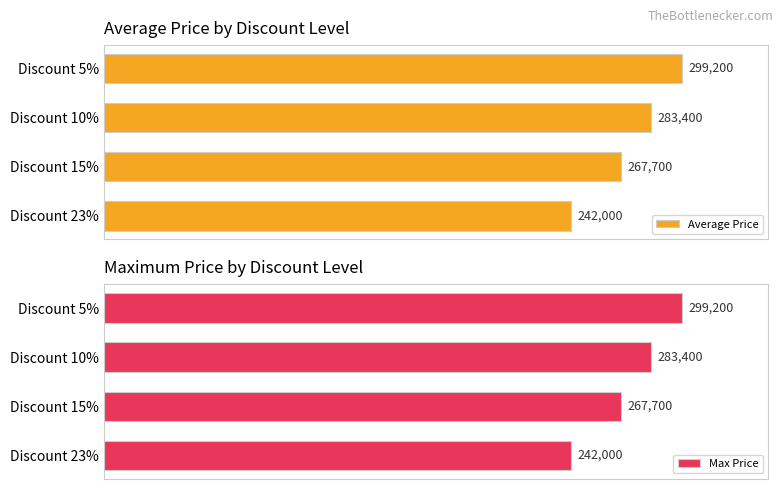

Which category has the lowest value in the Average Price series?

Discount 23%